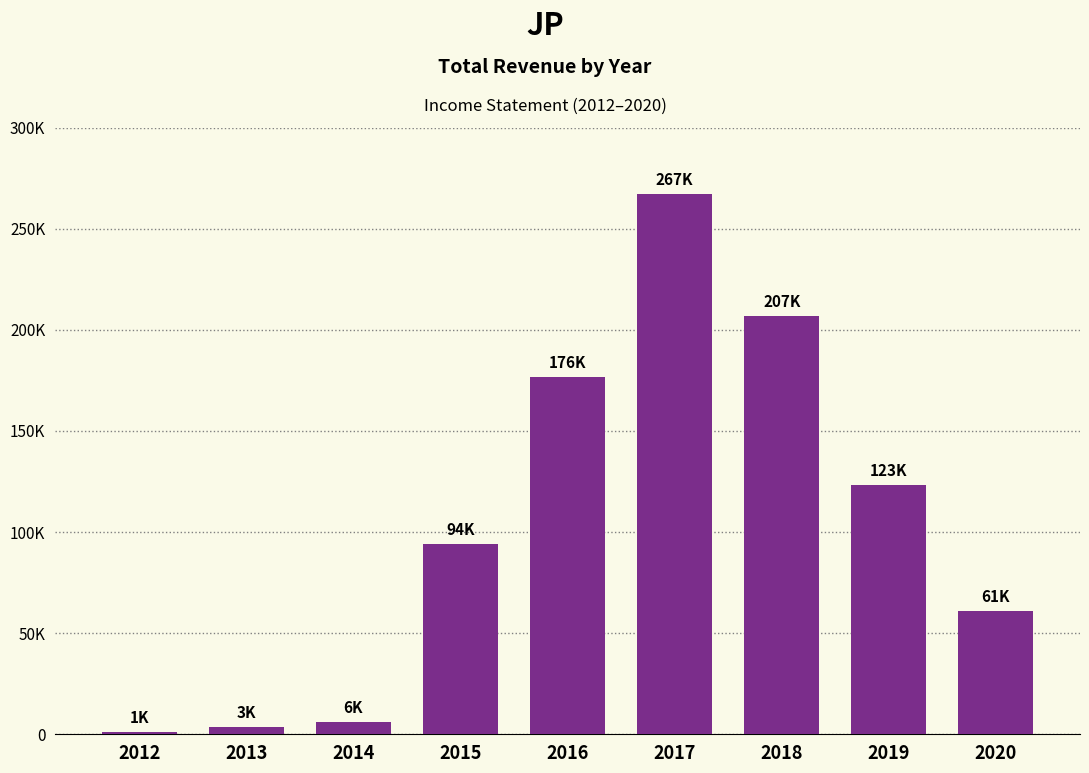

At which label is the value closest to 134200?

2019